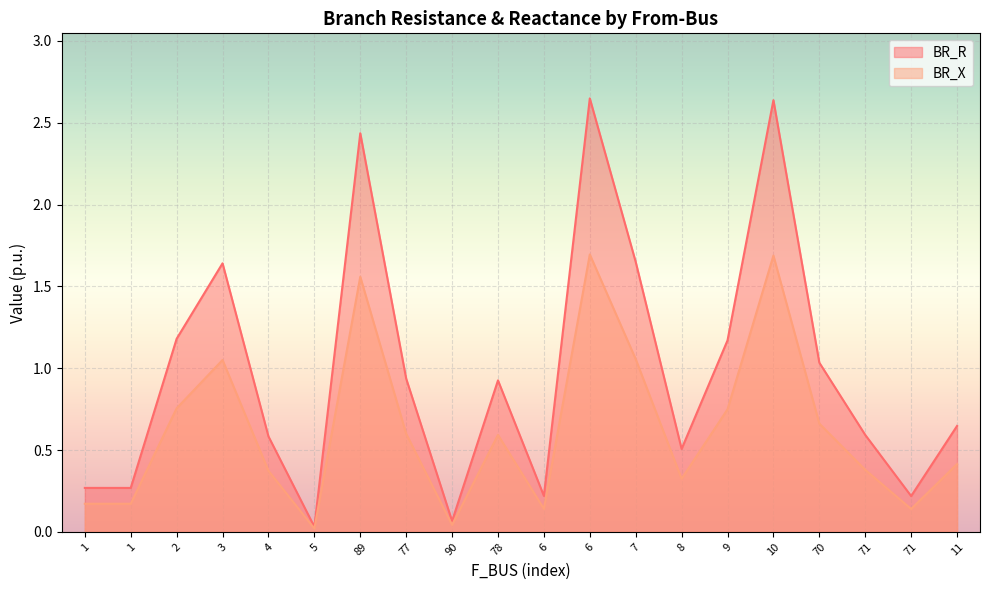

The BR_R series shows 0.2 at 1. True or false?

False